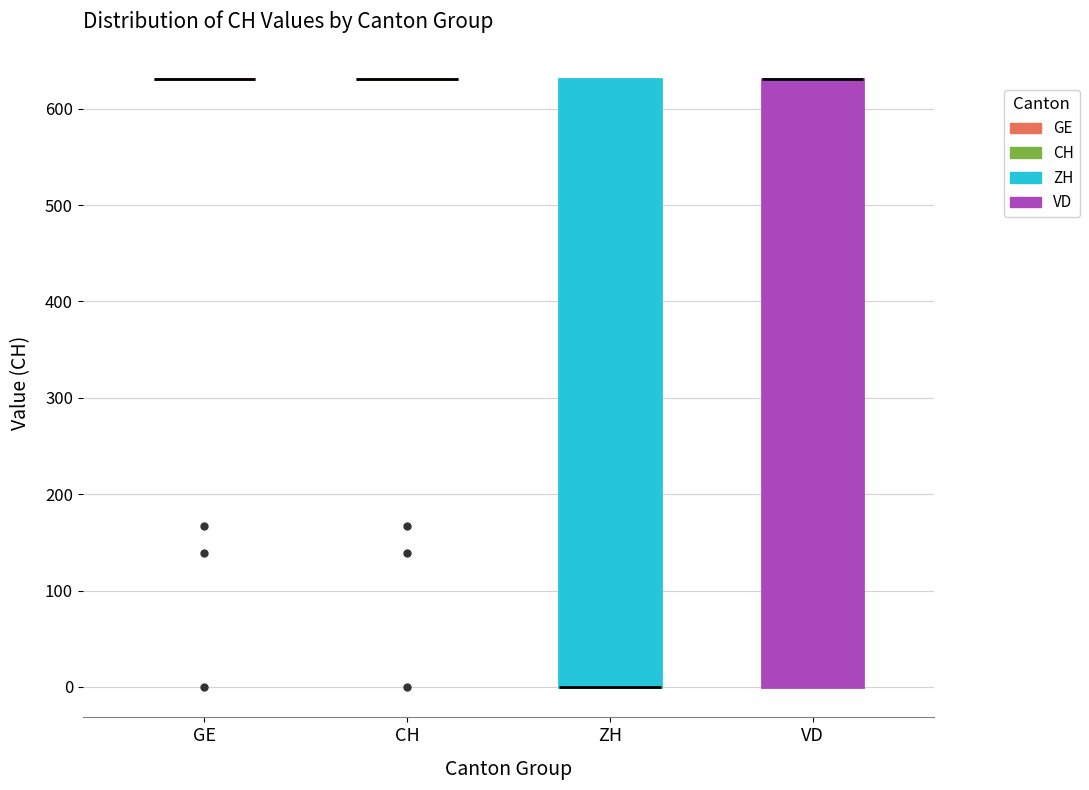

Reading left to right, transcribe this box plot: for each box, give where its median line is, the range the box spans, and where its two whiskers end, as read against the y-axis. The values are not printed on the chart, so give them approximately, as read against the axis.

GE: box collapsed to a line at 630, whiskers 630 to 630
CH: box collapsed to a line at 630, whiskers 630 to 630
ZH: median 0 (drawn on the box's lower edge), box 0 to 630, whiskers 0 to 630
VD: median 630 (drawn on the box's upper edge), box 0 to 630, whiskers 0 to 630